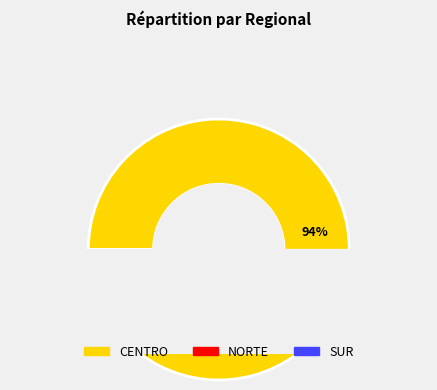

What is the change in value from NORTE to SUR?

-376326.7